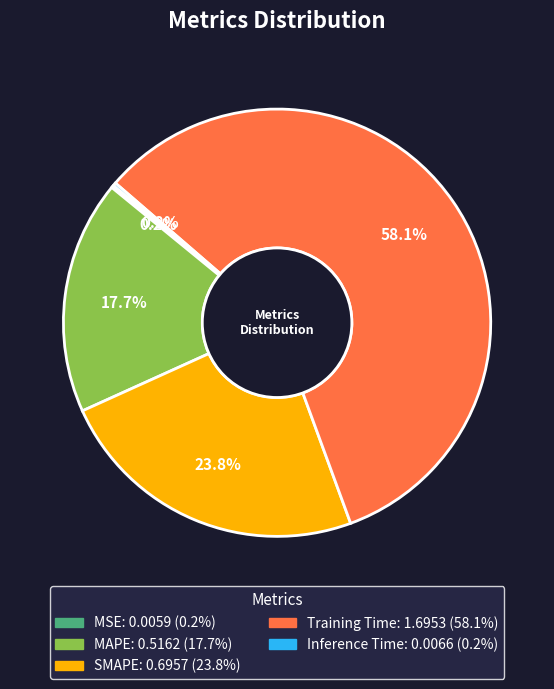

Between SMAPE and Training Time, which is larger?

Training Time